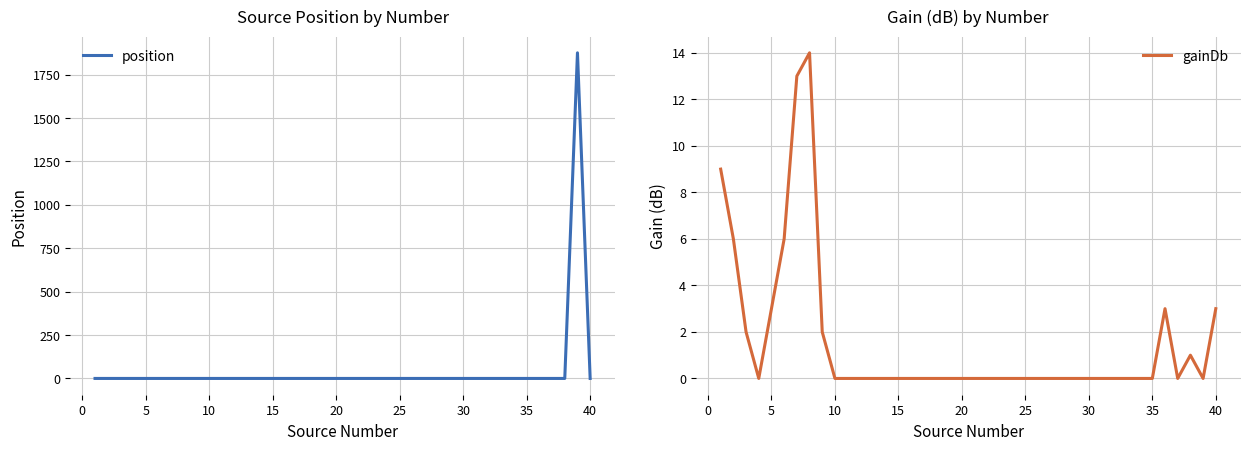

How many interior local peaks does the position series have?

1